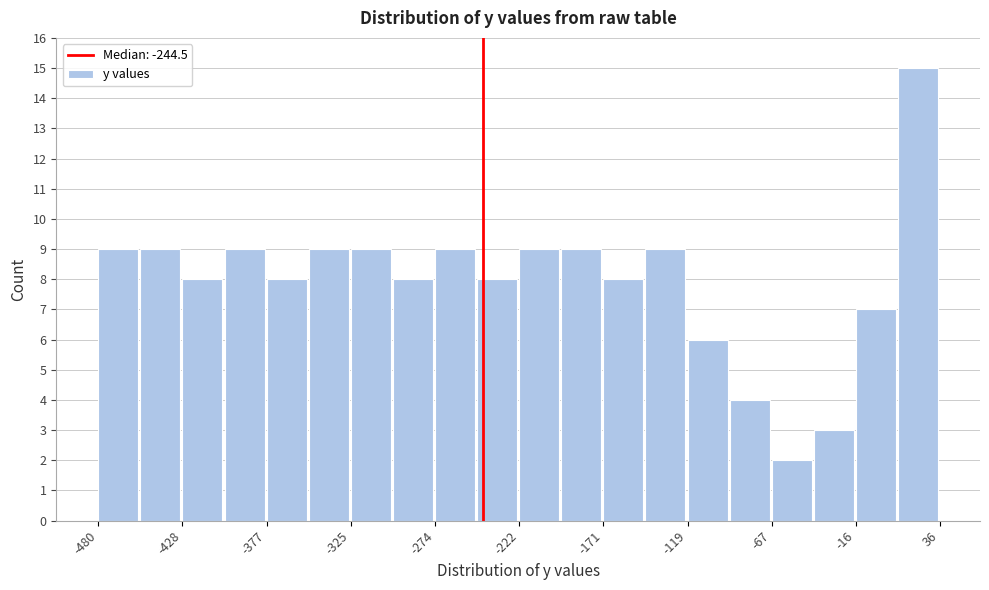

Read against the x-axis, roughly where is the centre of the tallest bar?

20